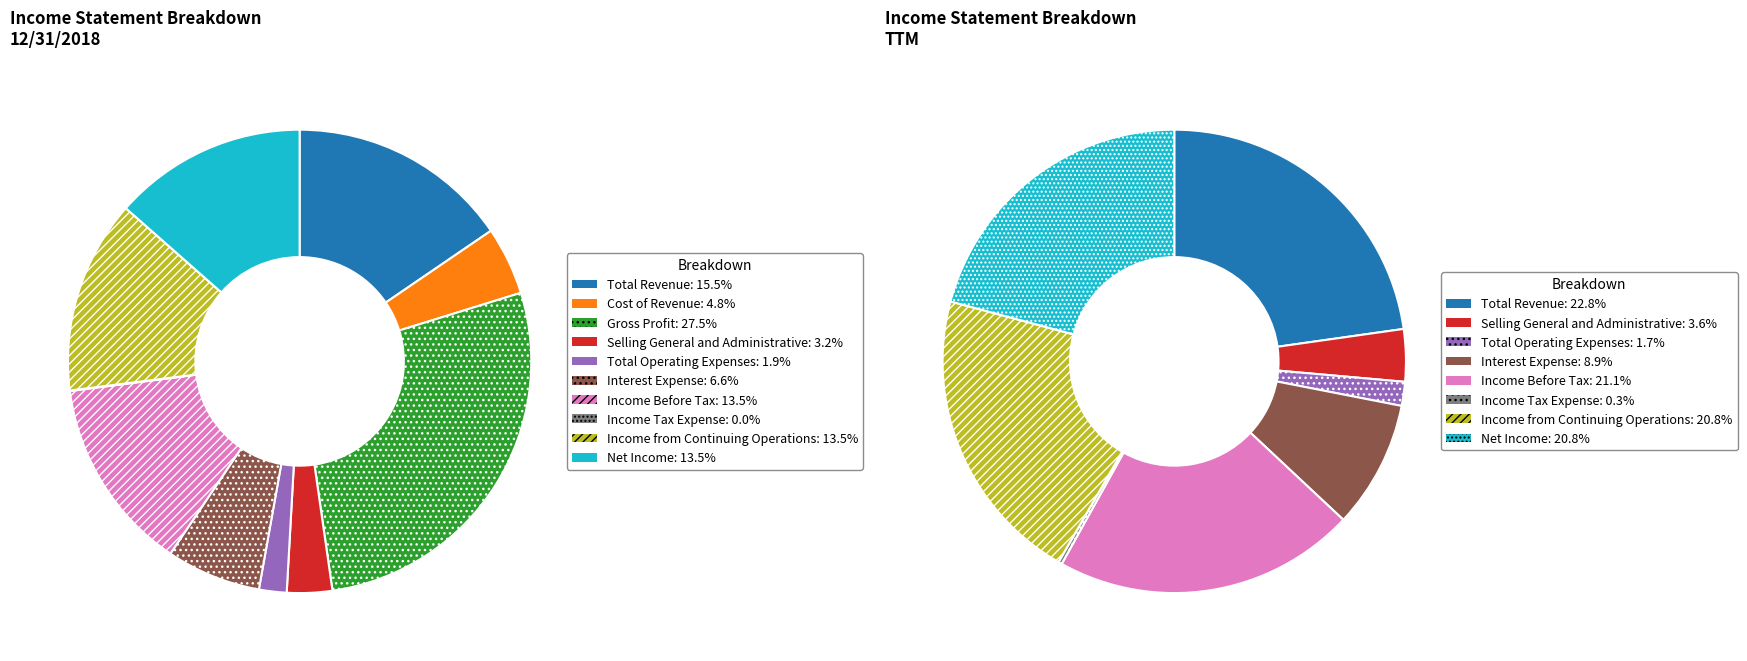

Is Income Before Tax the majority of the pie?

No